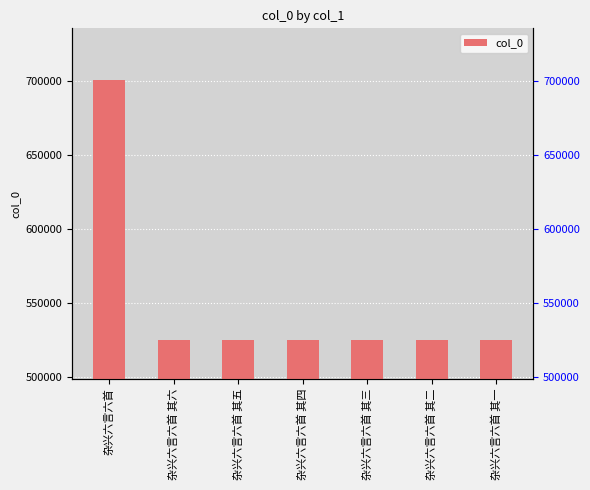

True or false: the data shows 879246 at 杂兴六言六首 其一.

False